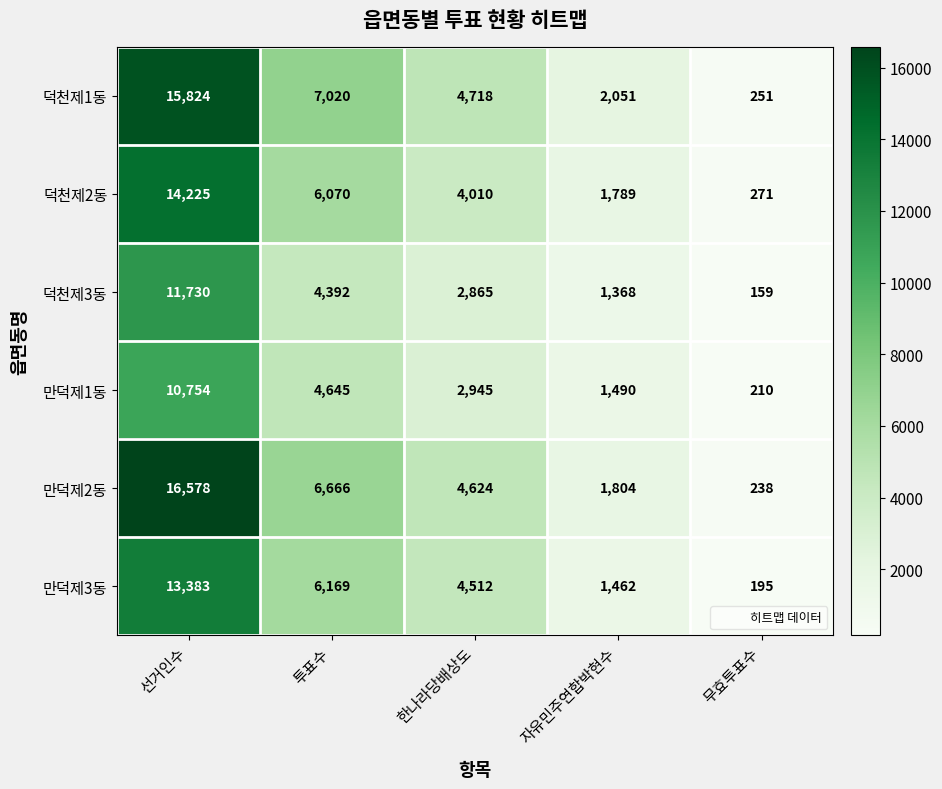

How many data points does each series have?

5